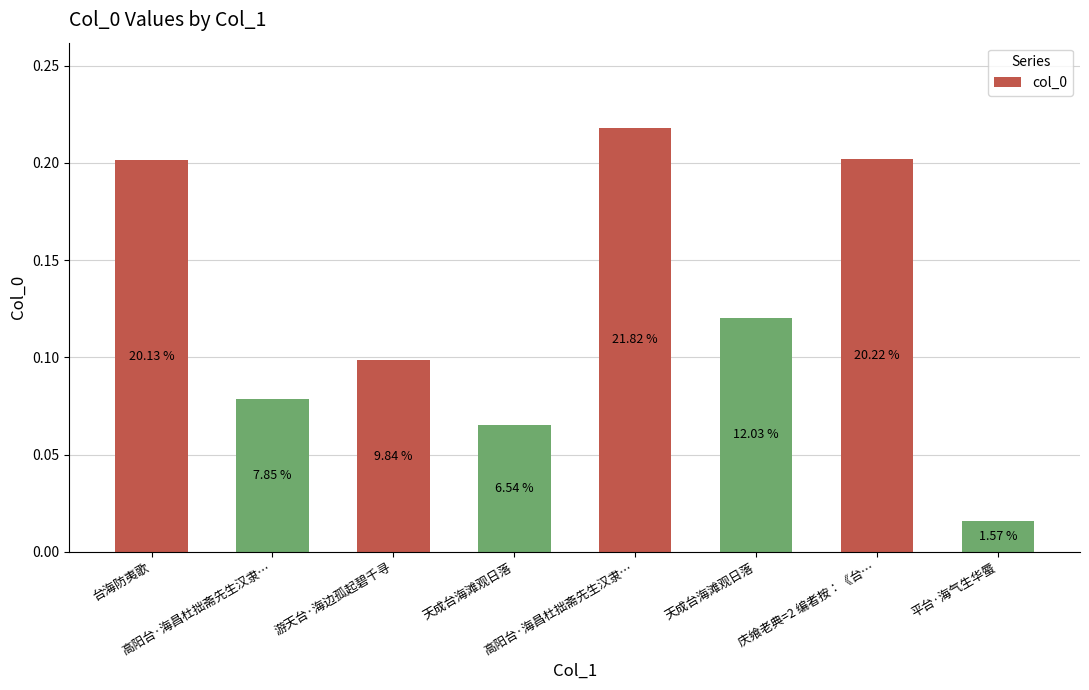

Reading left to right, extract all data points from this chart.

0.2	0.1	0.1	0.1	0.2	0.1	0.2	0.0